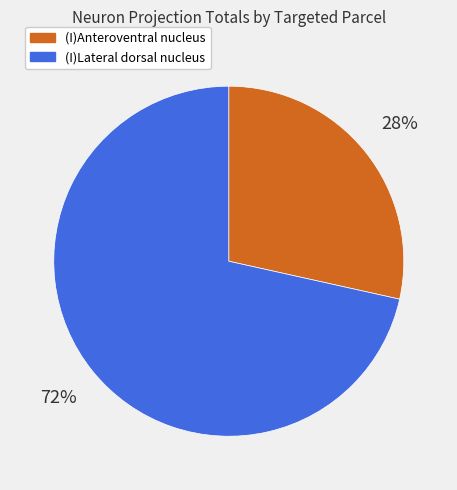

To the nearest percent, what is the average slice percentage?

50%